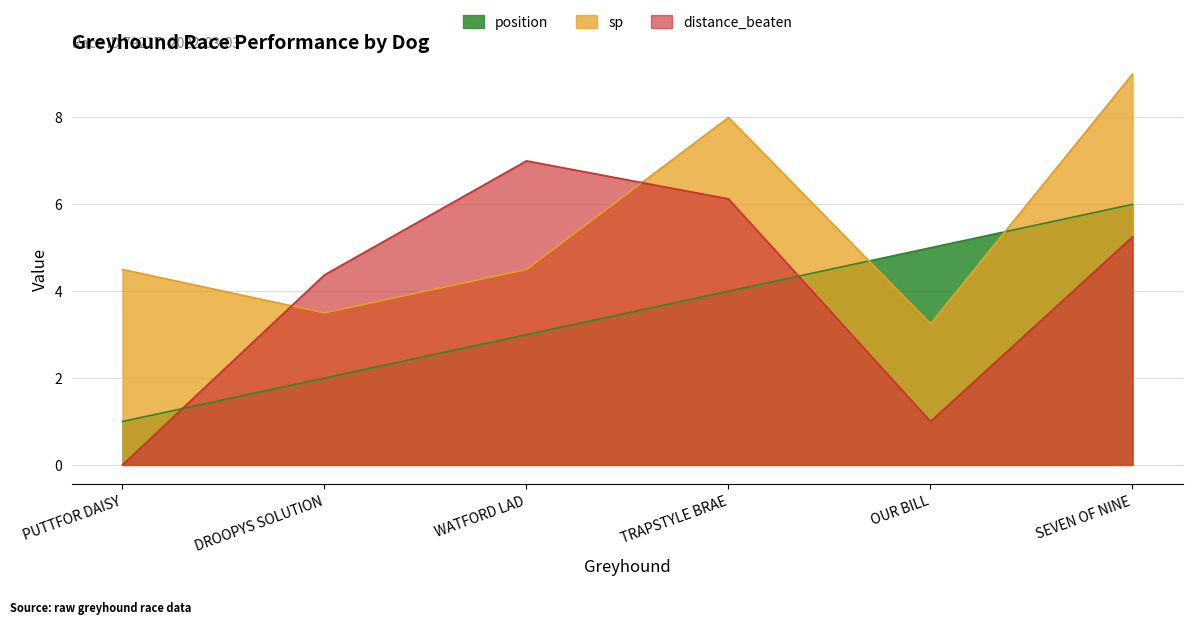

Reading left to right, extract all data points from this chart.

position: PUTTFOR DAISY=1.0	DROOPYS SOLUTION=2.0	WATFORD LAD=3.0	TRAPSTYLE BRAE=4.0	OUR BILL=5.0	SEVEN OF NINE=6.0
sp: PUTTFOR DAISY=4.5	DROOPYS SOLUTION=3.5	WATFORD LAD=4.5	TRAPSTYLE BRAE=8.0	OUR BILL=3.2	SEVEN OF NINE=9.0
distance_beaten: PUTTFOR DAISY=0.0	DROOPYS SOLUTION=4.4	WATFORD LAD=7.0	TRAPSTYLE BRAE=6.1	OUR BILL=1.0	SEVEN OF NINE=5.2